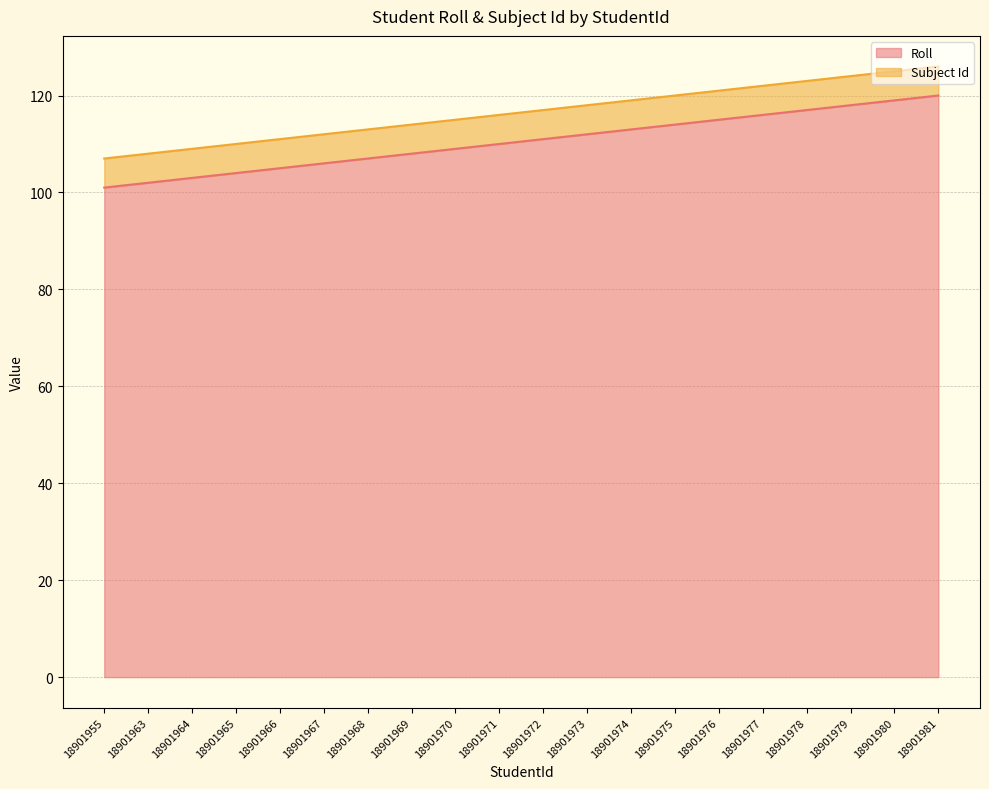

What is the ratio of the value at 18901963 to the value at 18901971?

0.9